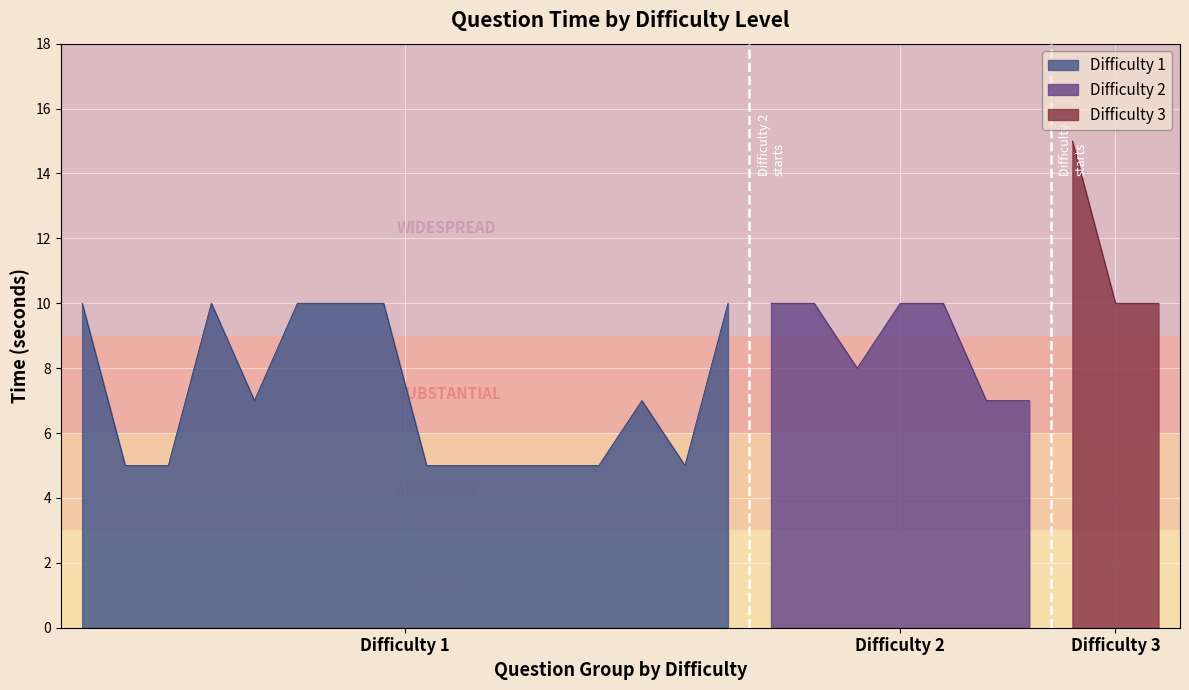

What is the total value across all series at 3?

30.0